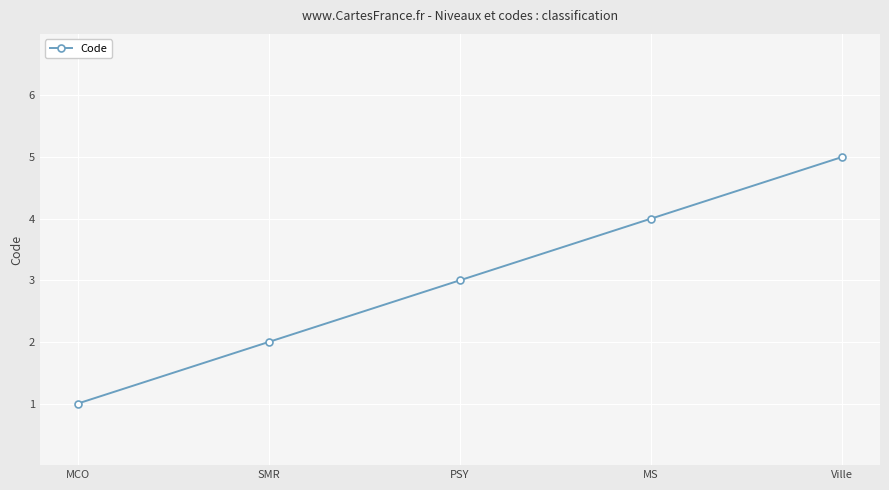

What is the difference between the maximum and minimum values?

4